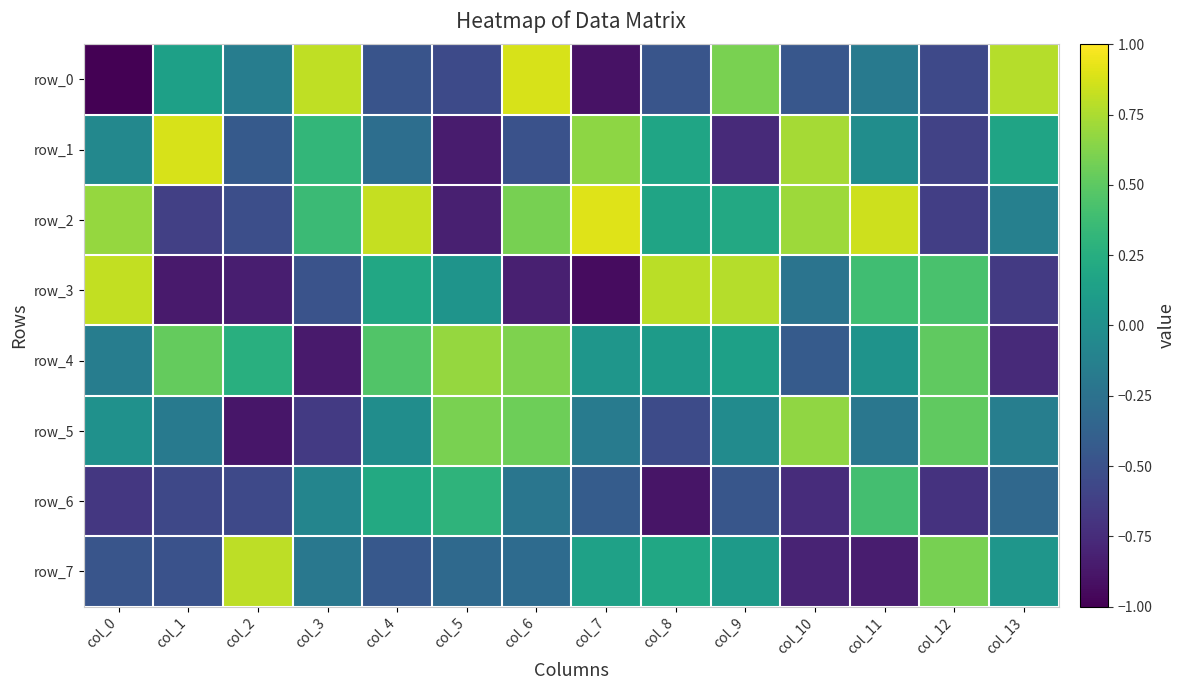

What is the maximum value for row_1?

0.9